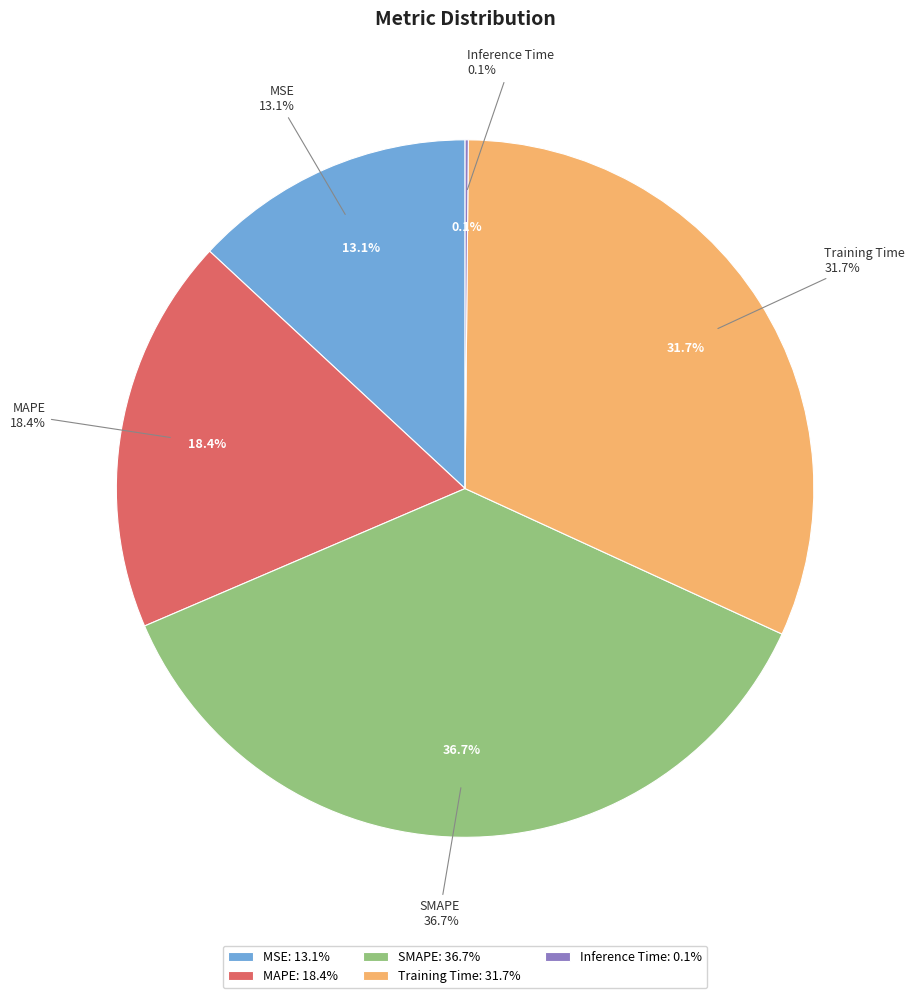

To the nearest percent, what is the difference between the MAPE and SMAPE slice percentages?

18%